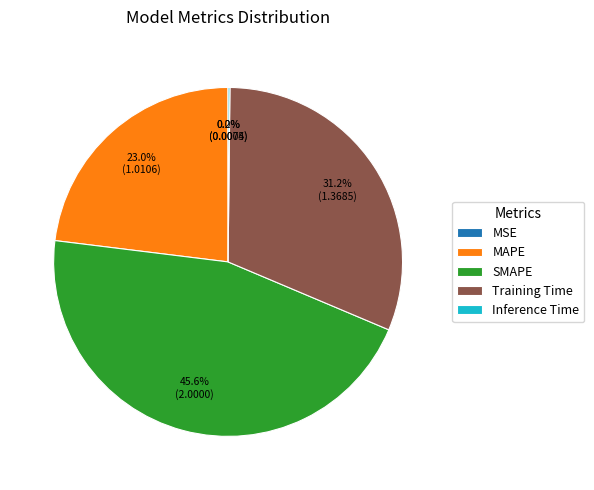

Which slice is the largest?

SMAPE